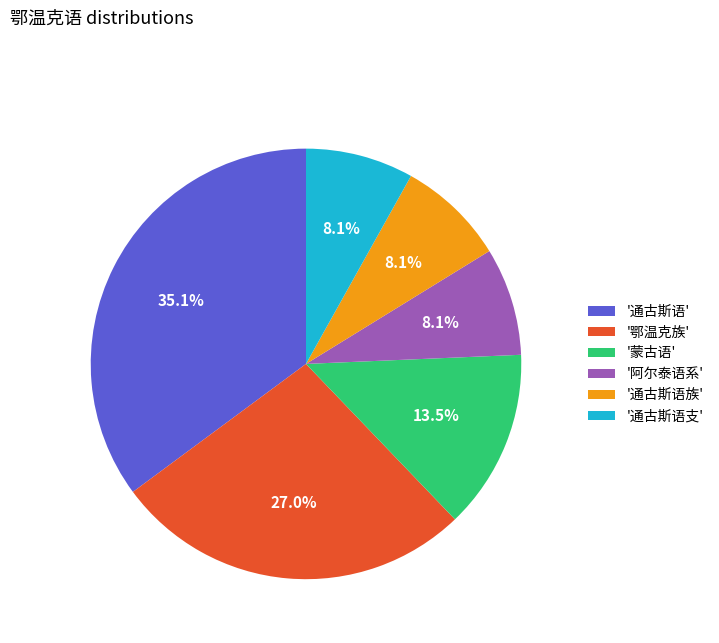

How many segments does this pie chart have?

6